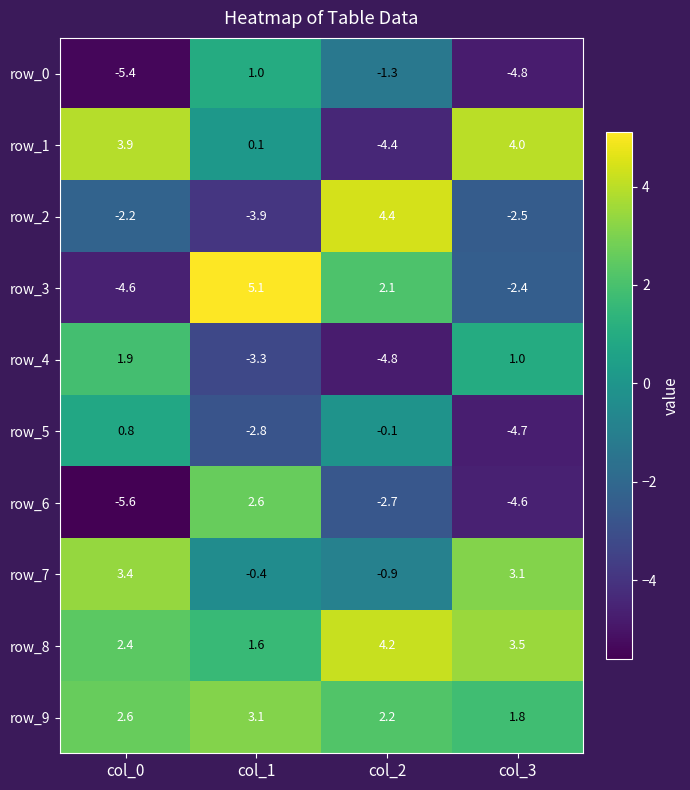

Read the row_6 value at col_1.

2.6